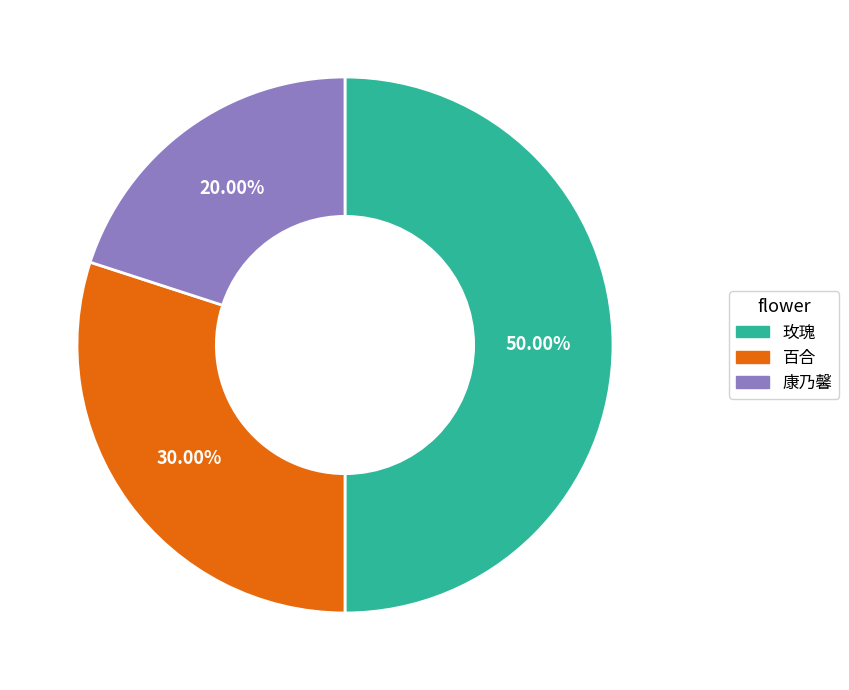

Which has a higher value, 百合 or 玫瑰?

玫瑰